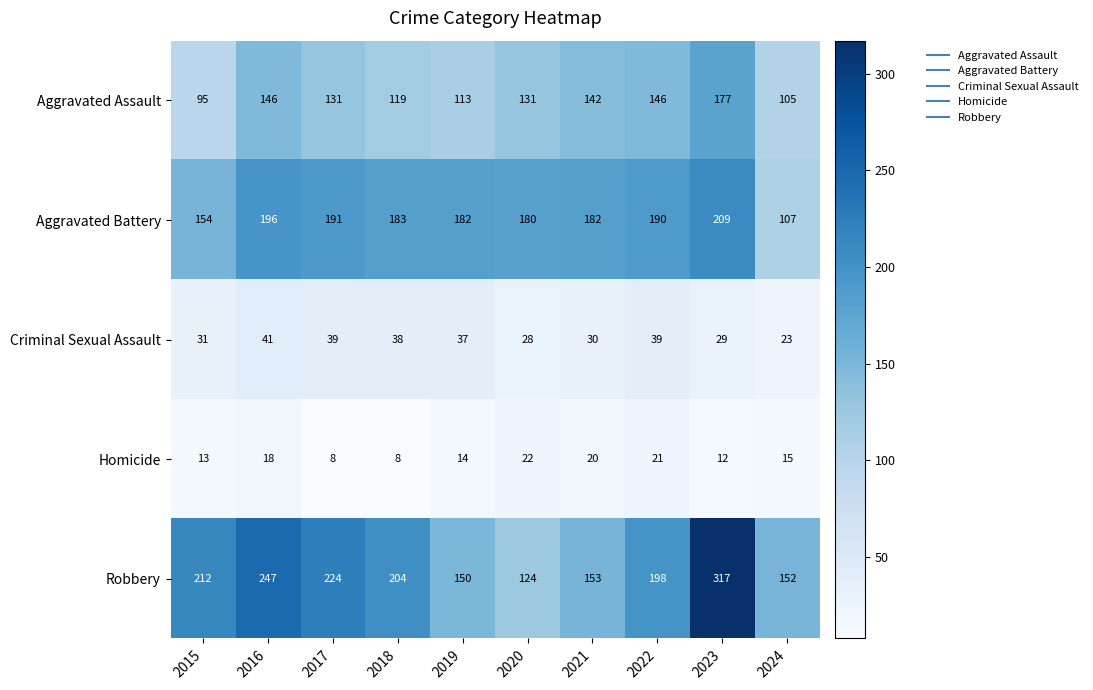

What value does the Homicide series have at 2018, to the nearest 5?

10